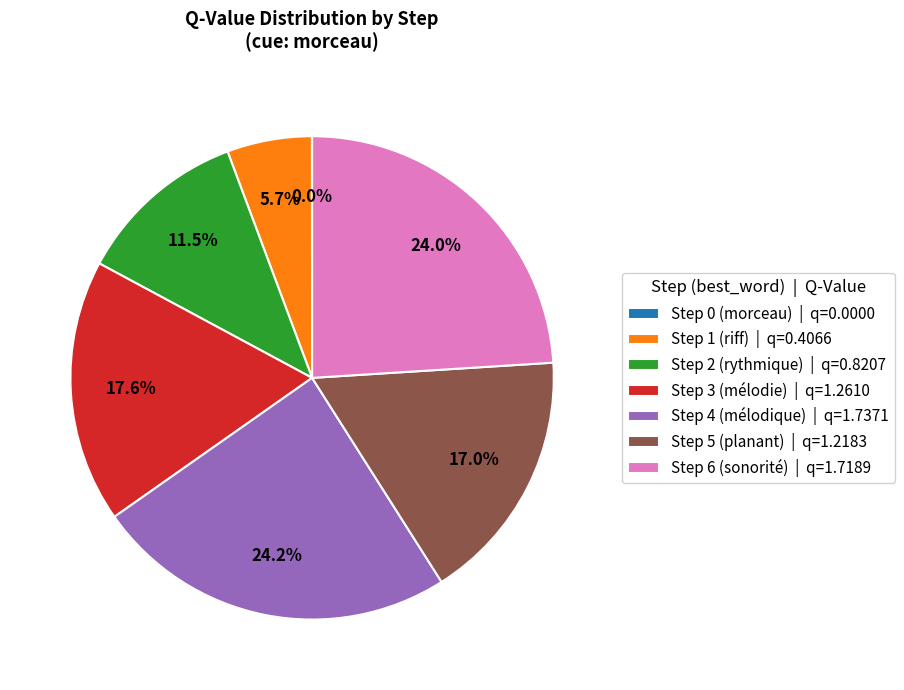

How much of the chart is everything except Step 3 (mélodie)?

82.4%